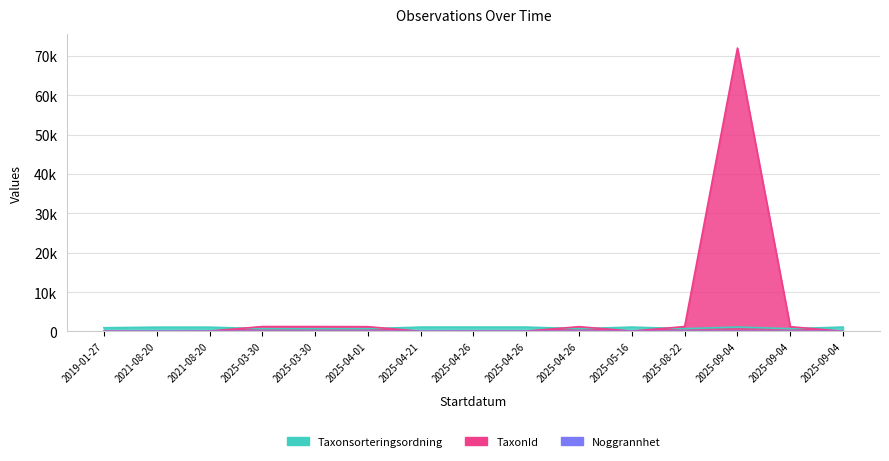

The Noggrannhet series shows 0.1 at 2025-08-22. True or false?

True